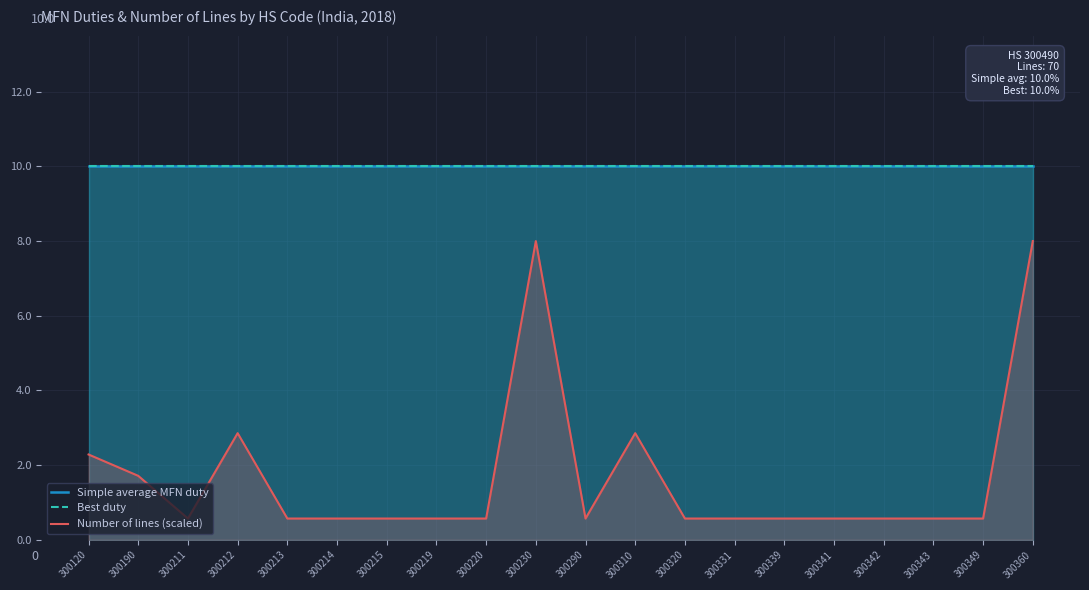

Where is Simple average MFN duty nearest to the value 10?

300120